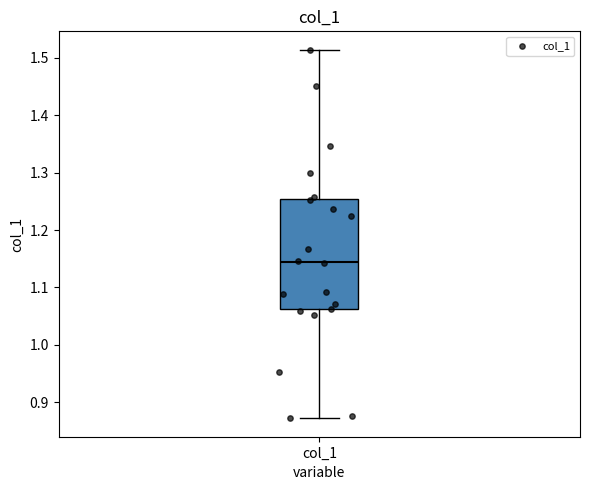

Read this box plot against the y-axis: the position of the median line, the range covered by the box, and the ends of both whiskers. The values are not printed on the chart, so give them approximately, as read against the axis.

median 1.14, box 1.06 to 1.25, whiskers 0.87 to 1.51